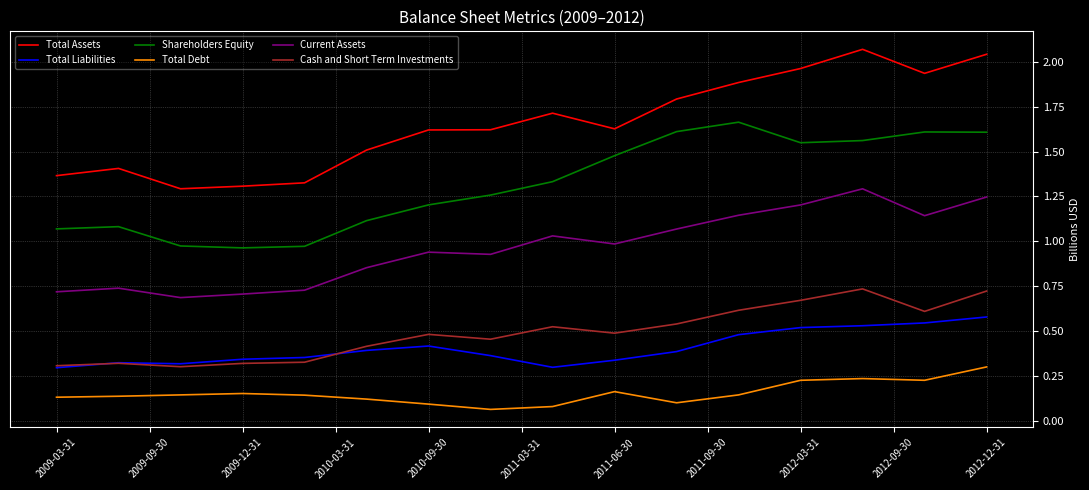

Rank the series by their maximum value, from highest to lowest.

Total Assets, Shareholders Equity, Current Assets, Cash and Short Term Investments, Total Liabilities, Total Debt